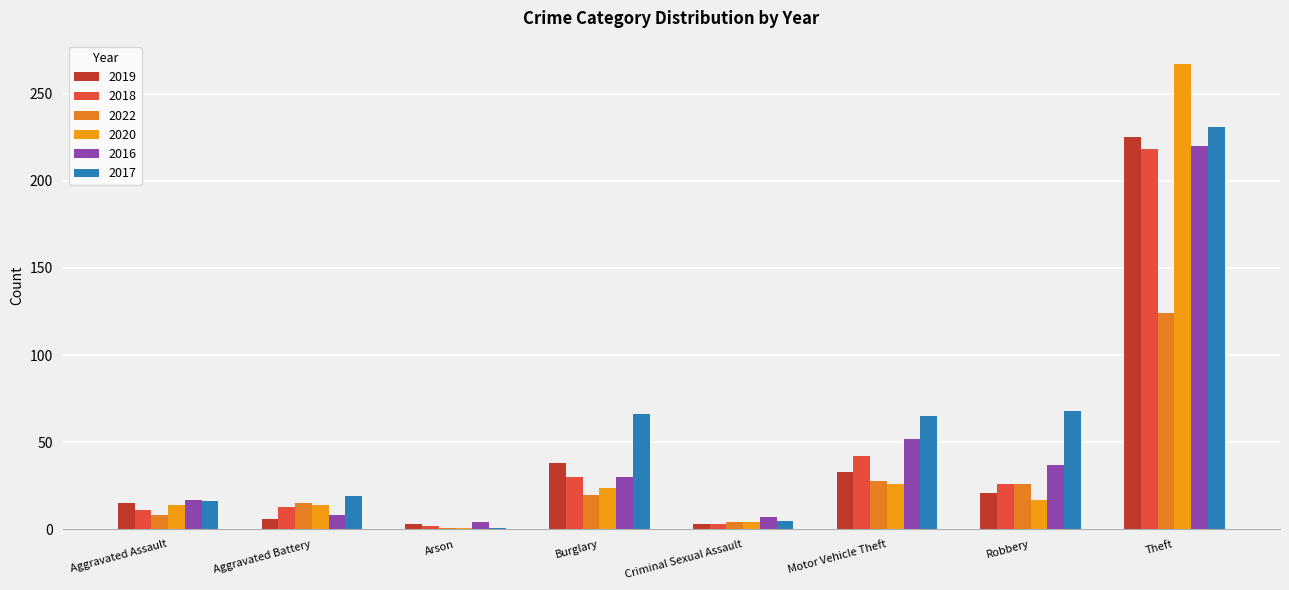

How many values in the 2017 series are below 65?

4